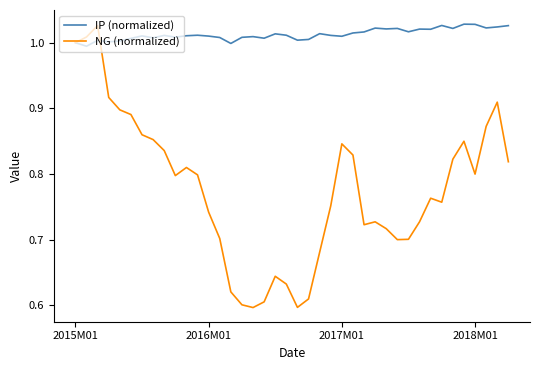

What are all the series names shown in the legend?

IP (normalized), NG (normalized)